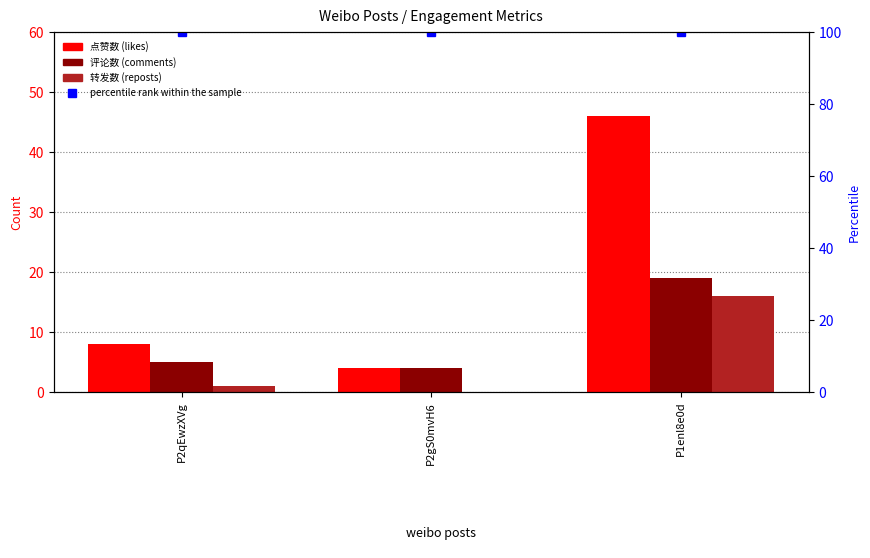

At which label is 点赞数 closest to 25?

P2qEwzXVg